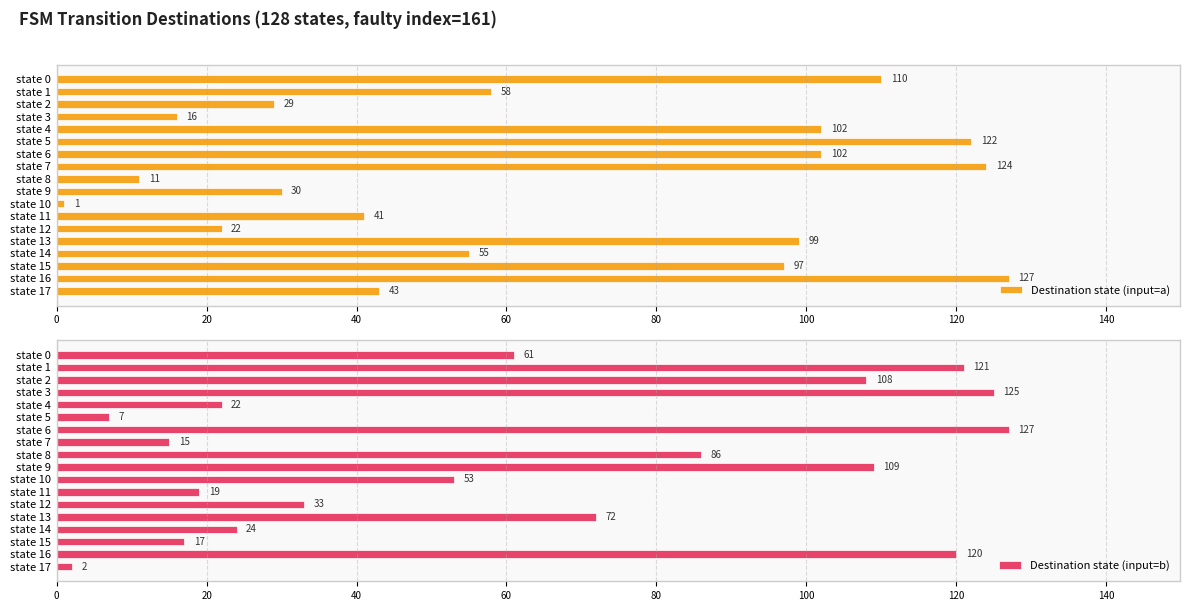

True or false: Destination state (input=a) has a value of 99 at state 13.

True